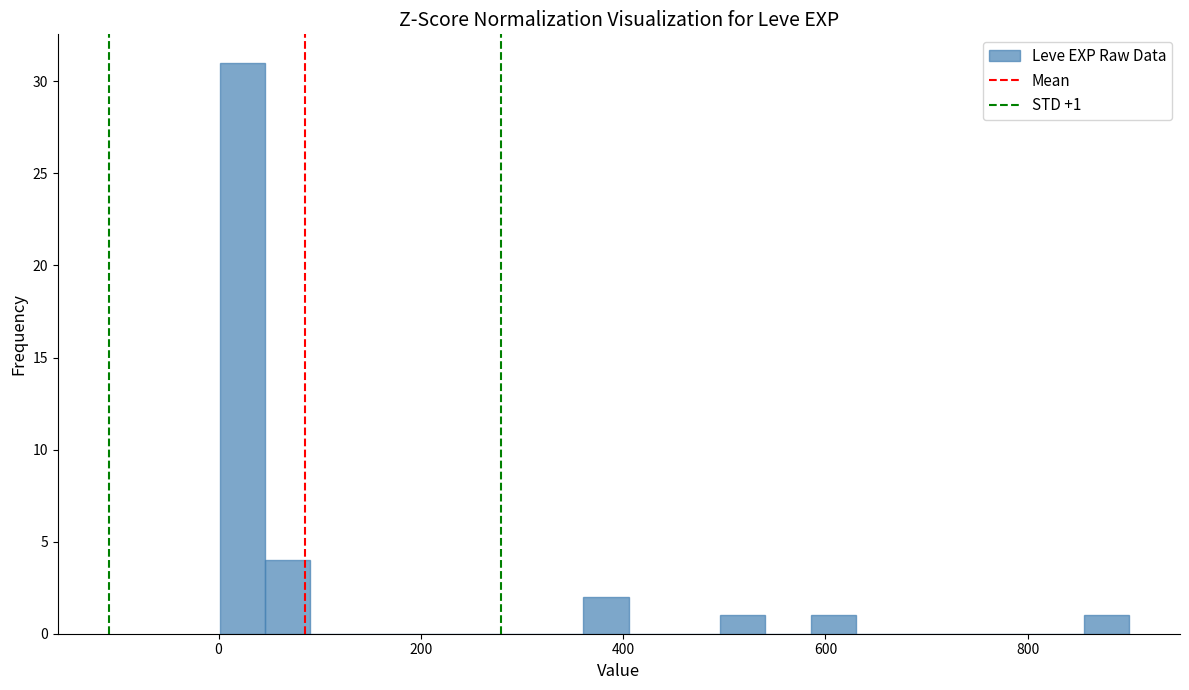

Read against the x-axis, roughly where is the centre of the tallest bar?

20